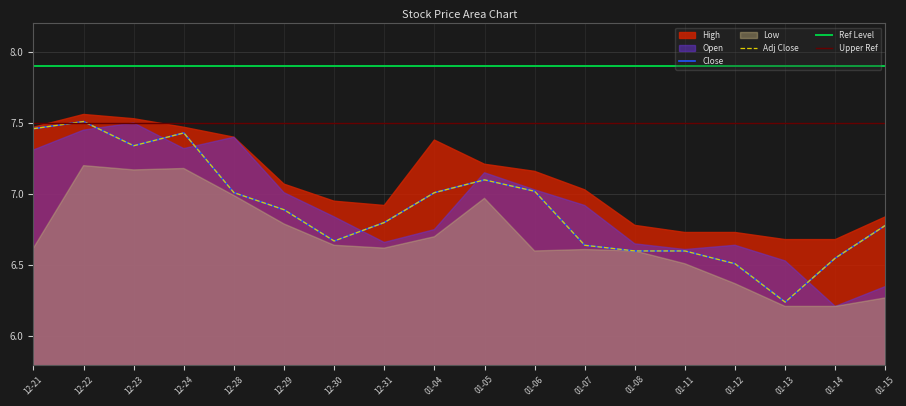

What value does the Open series have at 2015-12-30?

6.8